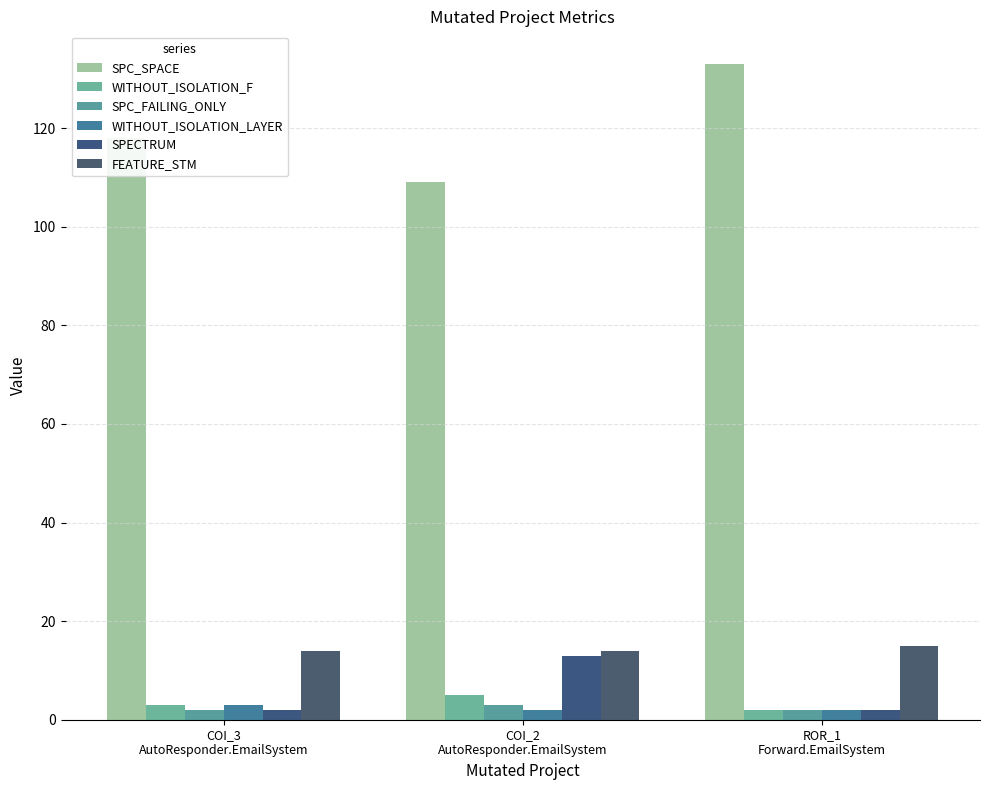

What is the sum of all SPC_FAILING_ONLY values?

7